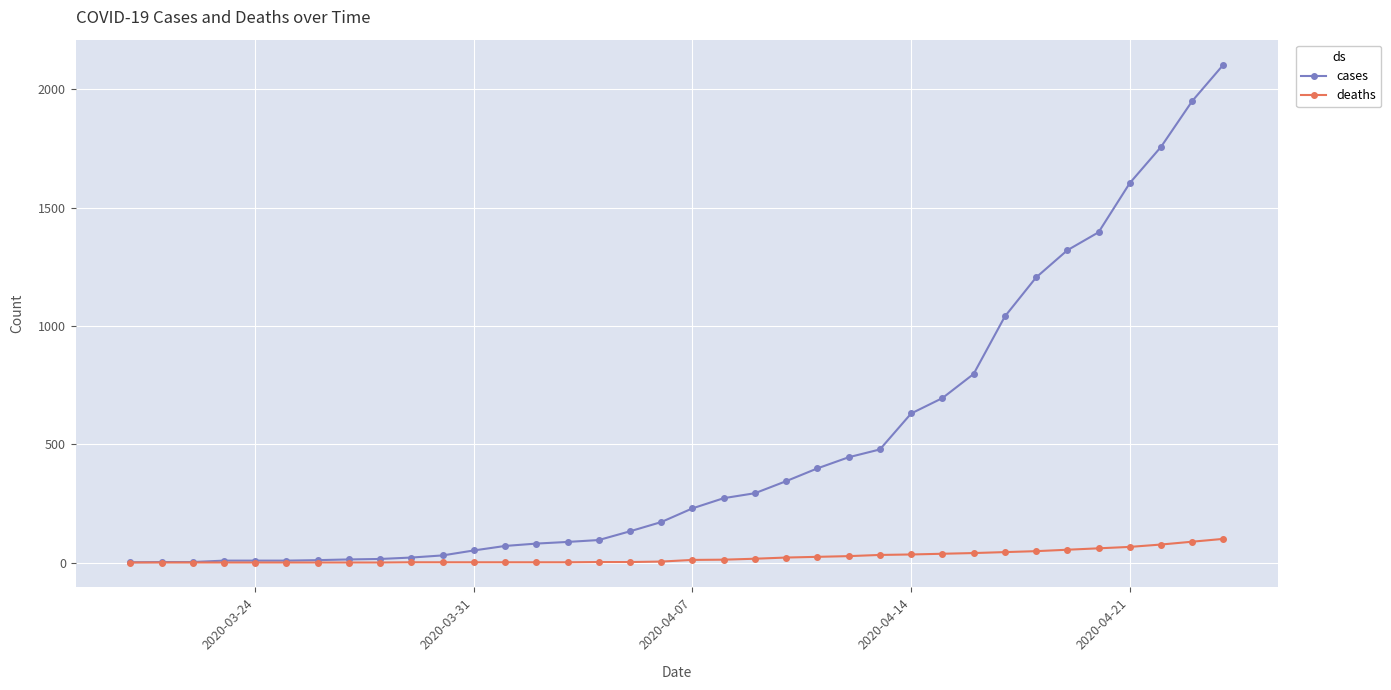

List the series in order of their overall mean, lowest first.

deaths, cases